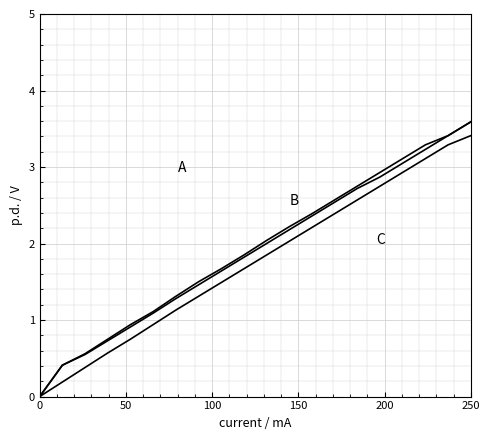

Does the chart display data point markers on the line(s)?

No